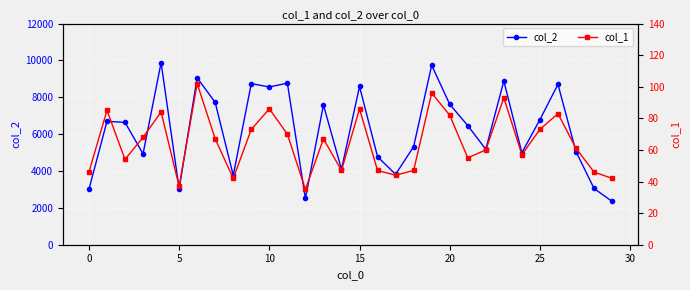

Between 24 and 20, which is larger?

24